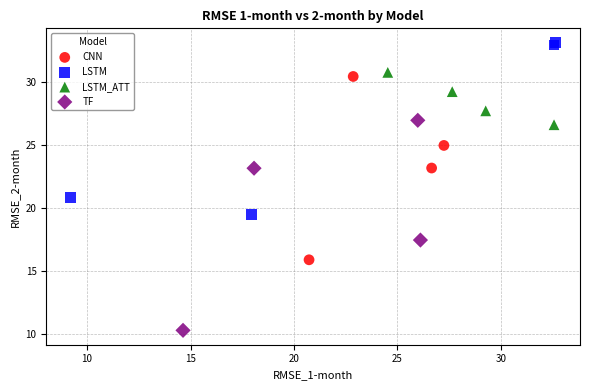

Which series contains the lowest Y value?

TF